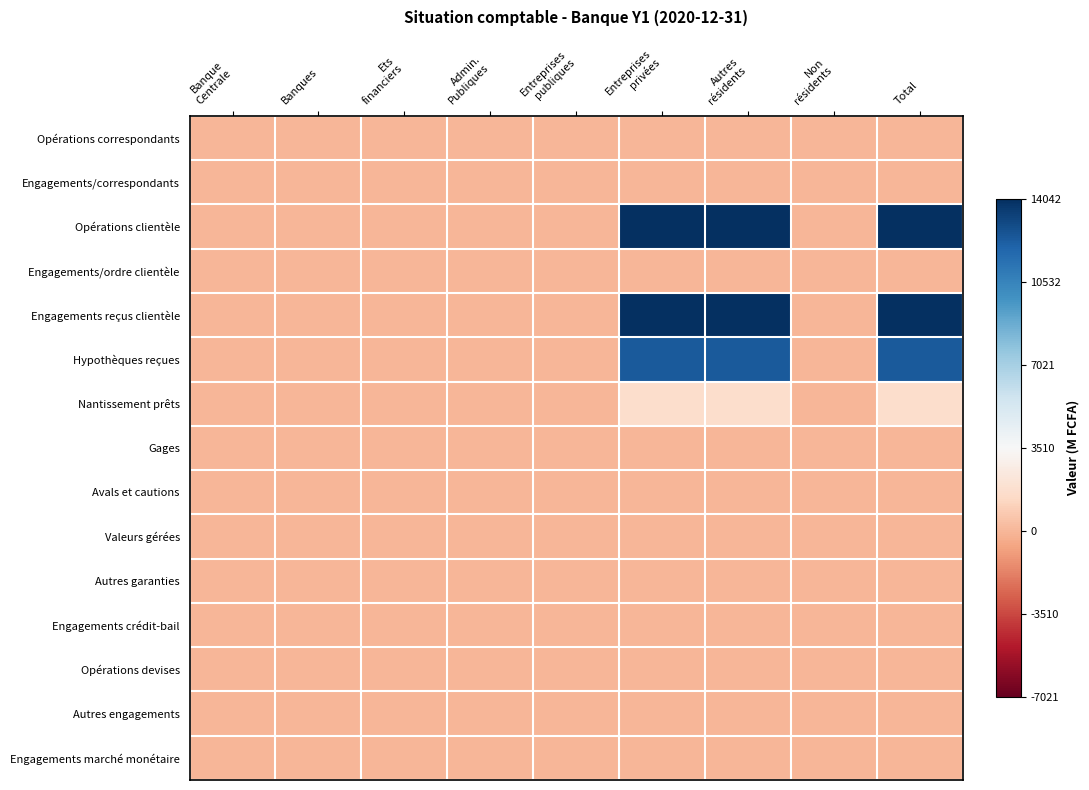

How many data points does each series have?

9